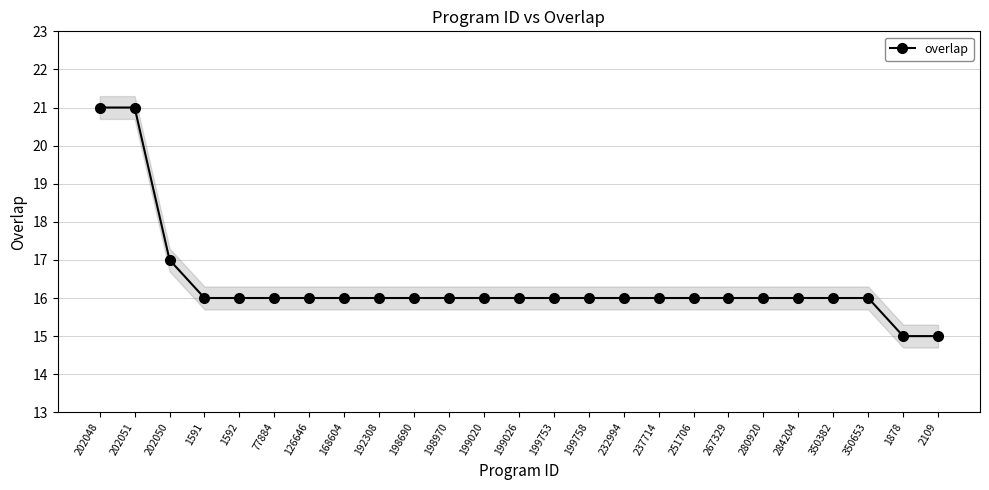

What position from the right is 350382?

4